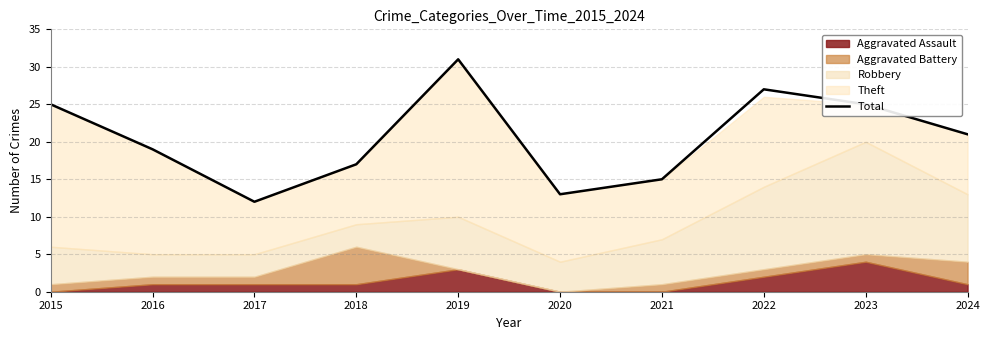

List the labels in order of value, largest first.

2019, 2022, 2015, 2023, 2024, 2016, 2018, 2021, 2020, 2017